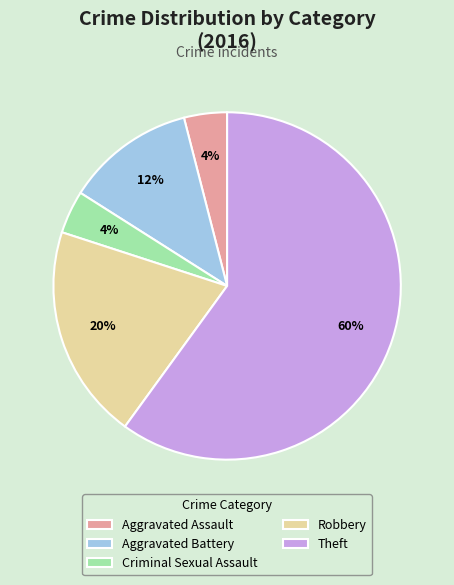

To the nearest percent, what is the average slice percentage?

20%